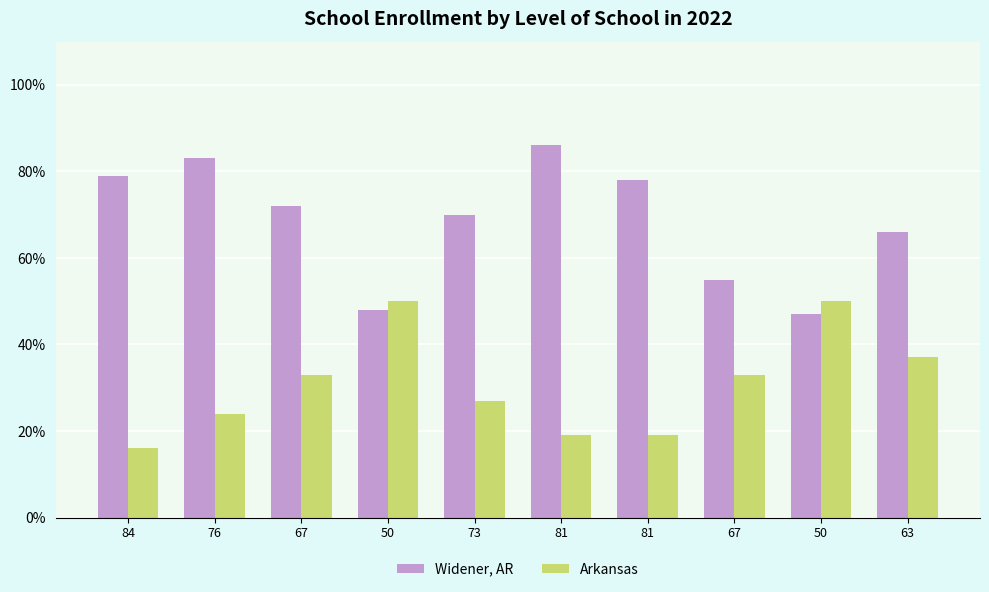

Count the number of categories in the chart.

10